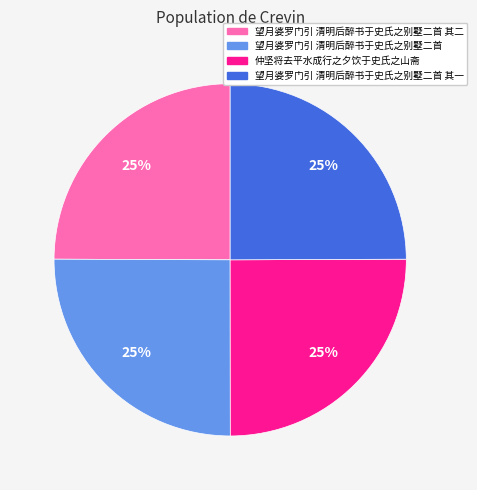

Does 望月婆罗门引 清明后醉书于史氏之别墅二首 represent more than half of the total?

No